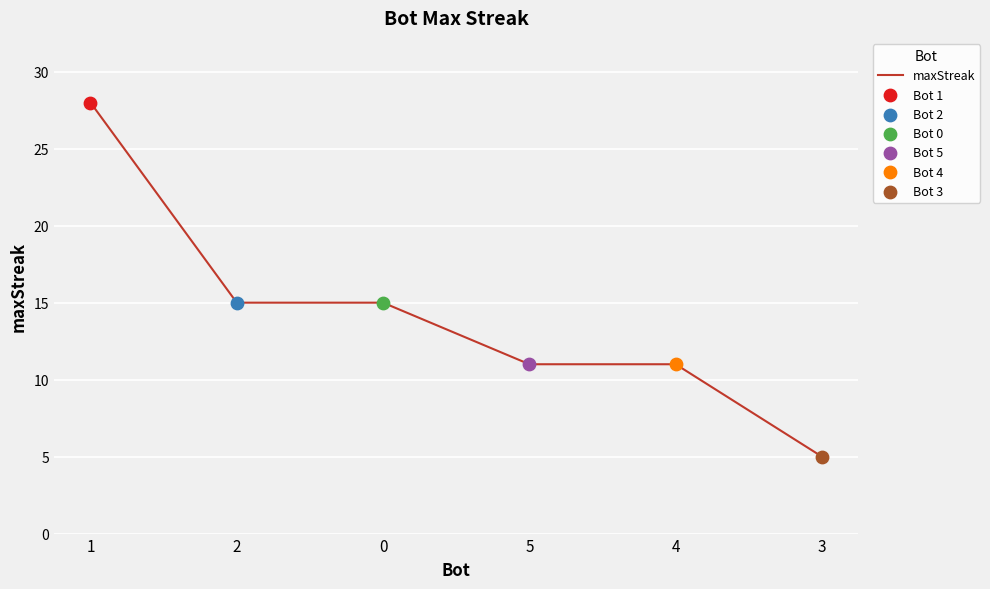

Which has a higher value, 1 or 2?

1